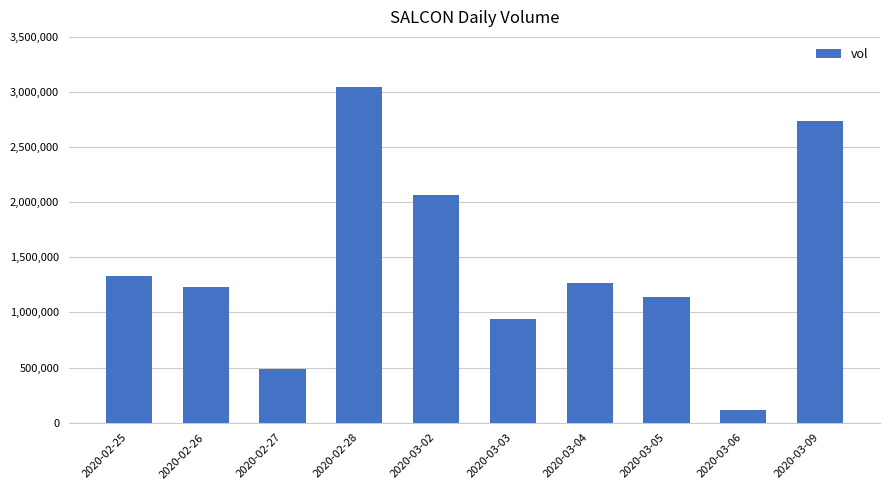

How many data points does each series have?

10